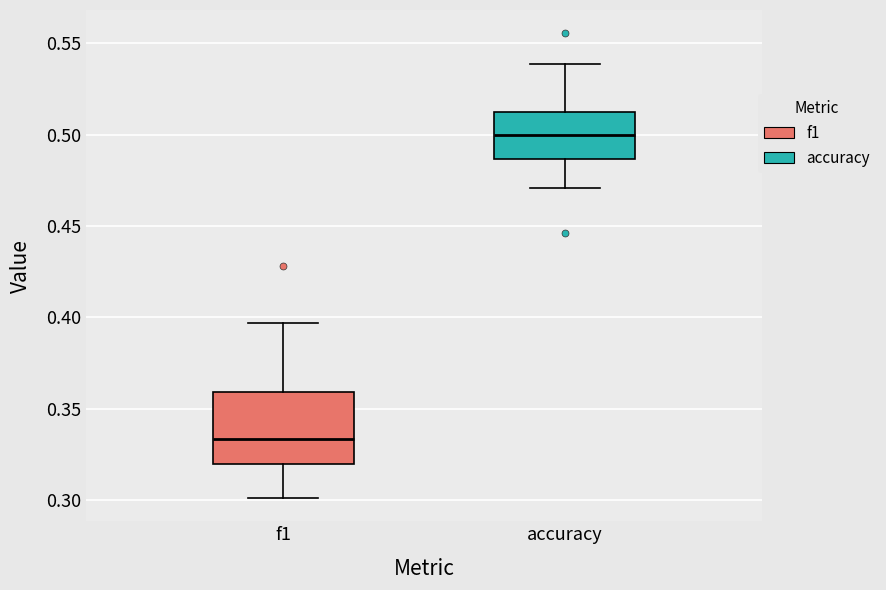

Reading left to right, read every box against the y-axis: the position of its median line, the range the box covers, and the ends of its whiskers. The values are not printed on the chart, so give them approximately, as read against the axis.

f1: median 0.335, box 0.320 to 0.360, whiskers 0.300 to 0.395
accuracy: median 0.500, box 0.485 to 0.510, whiskers 0.470 to 0.540